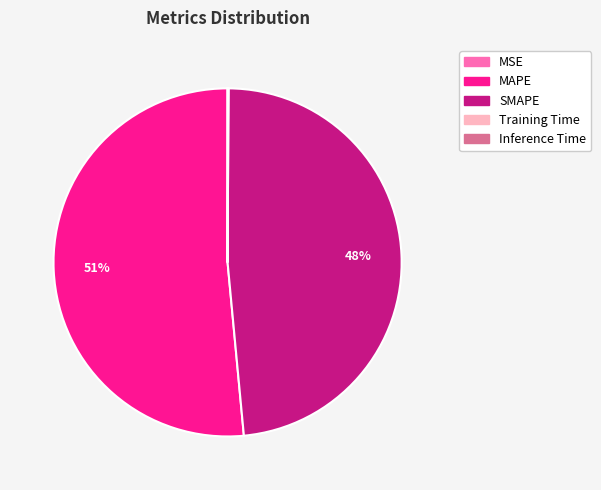

Which category has the biggest portion of the pie?

MAPE